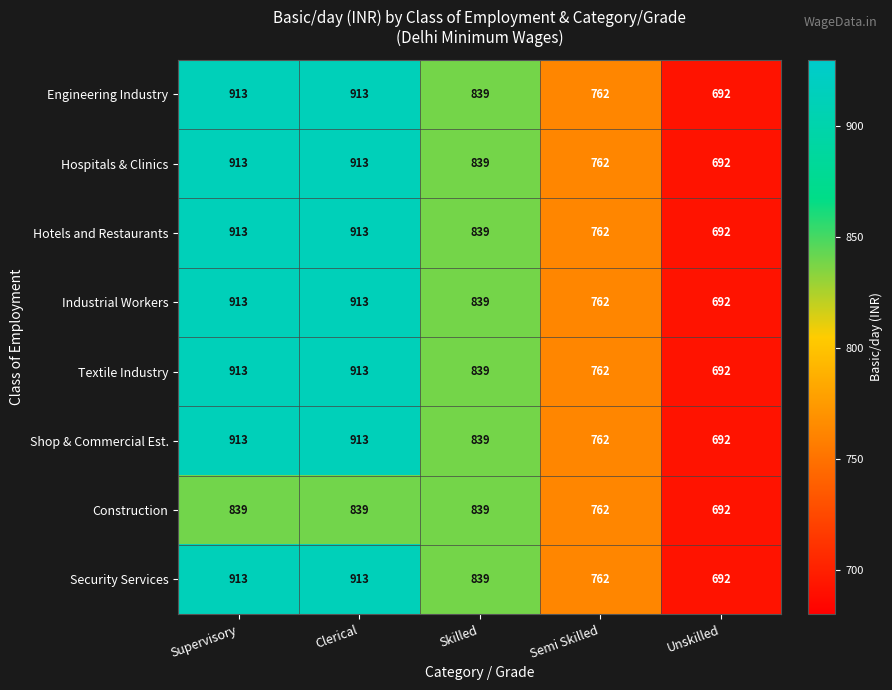

What is the difference between the highest and lowest values at Clerical?

74